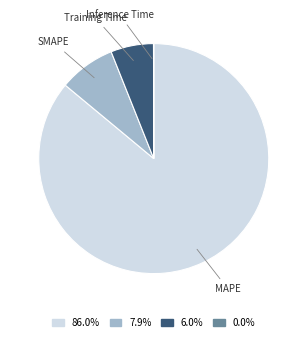

What is the ratio of the value at Training Time to the value at SMAPE?

0.8